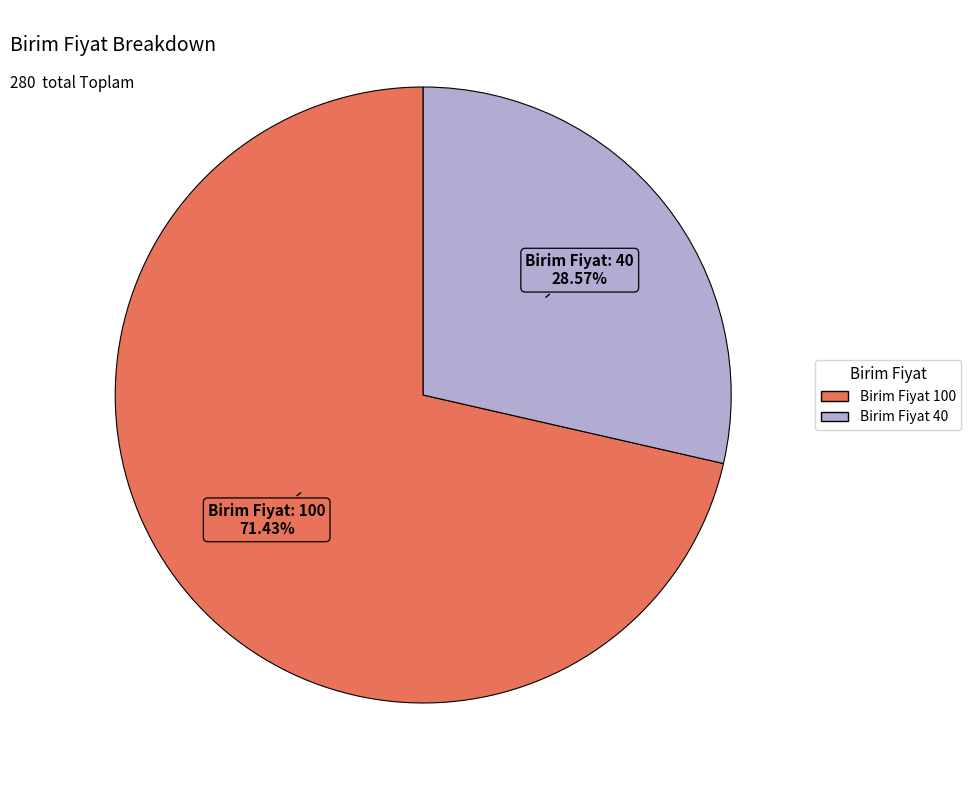

How many slices are in this pie chart?

2